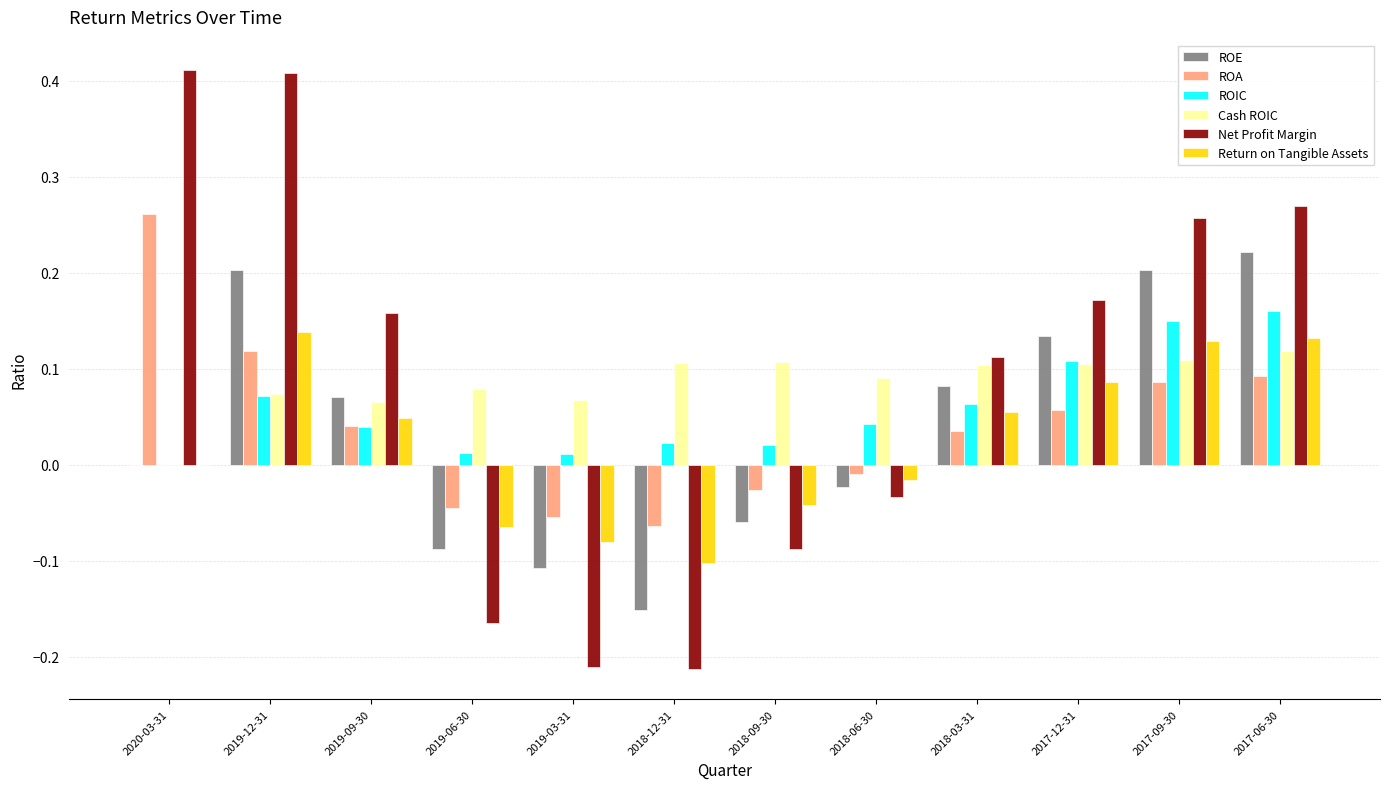

Is the value of Cash ROIC at 2017-06-30 greater than the value of ROIC at 2019-06-30?

Yes